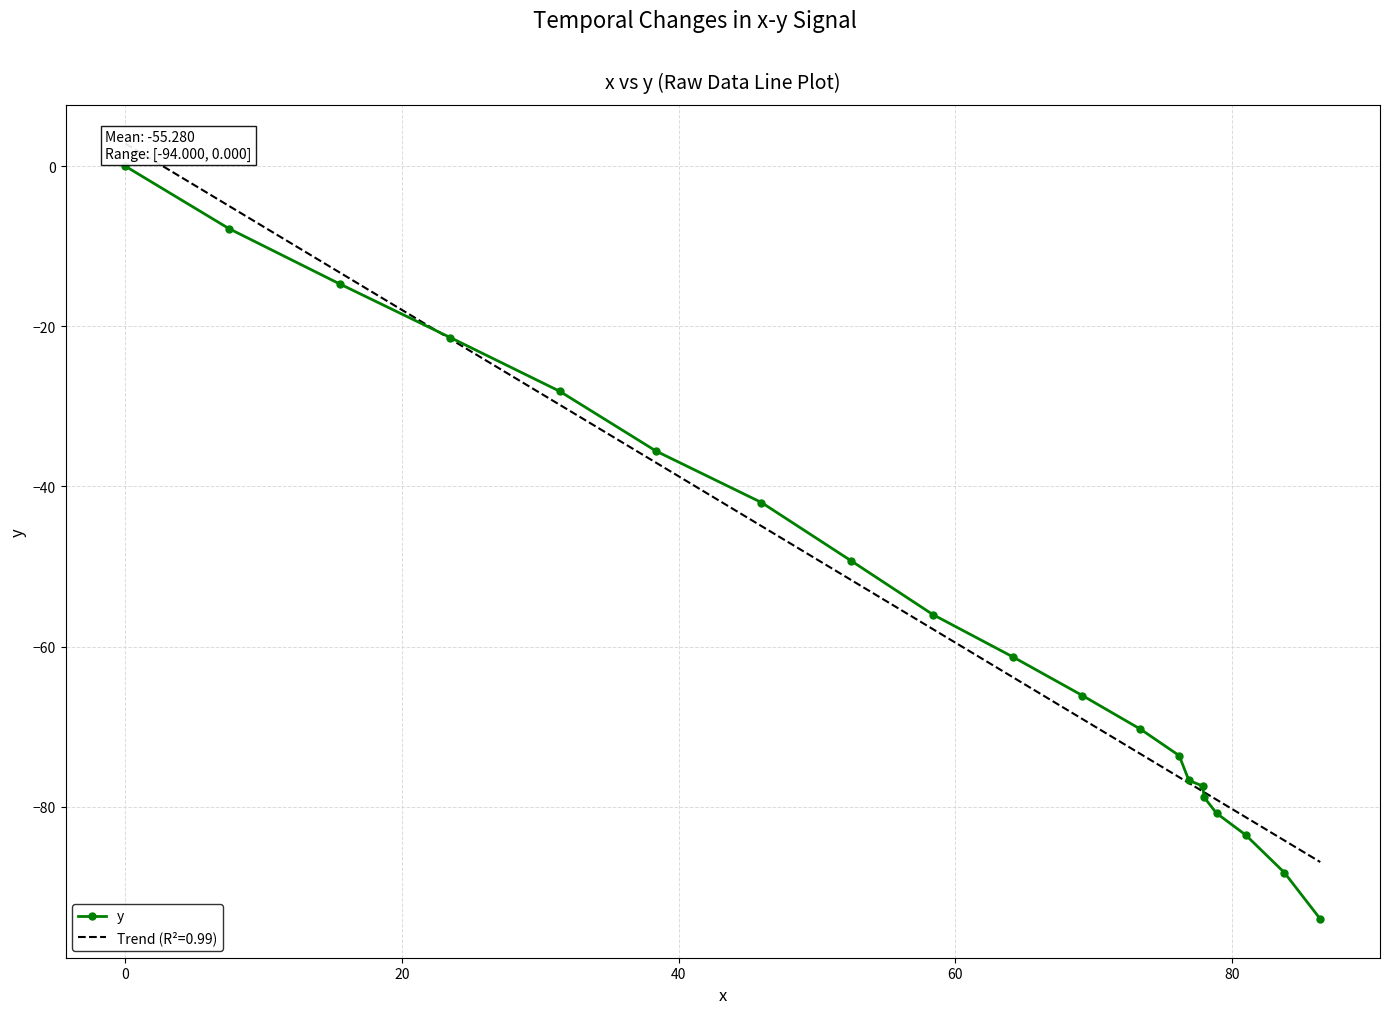

Does the chart have visible grid lines?

Yes